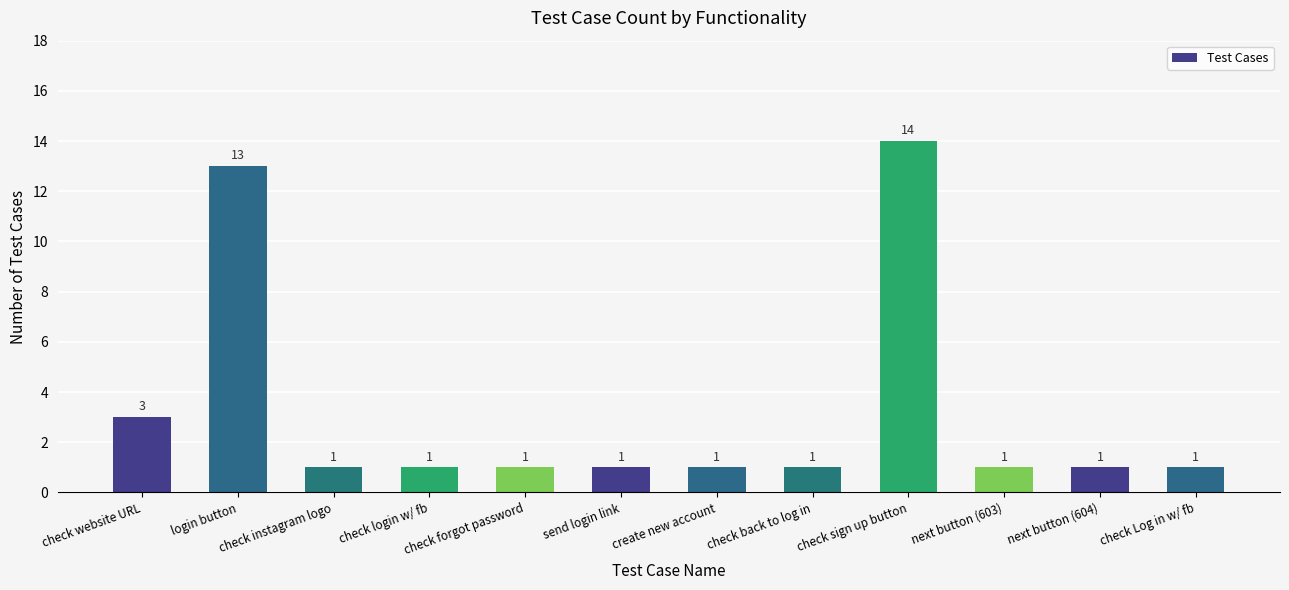

Does the chart contain any negative values?

No